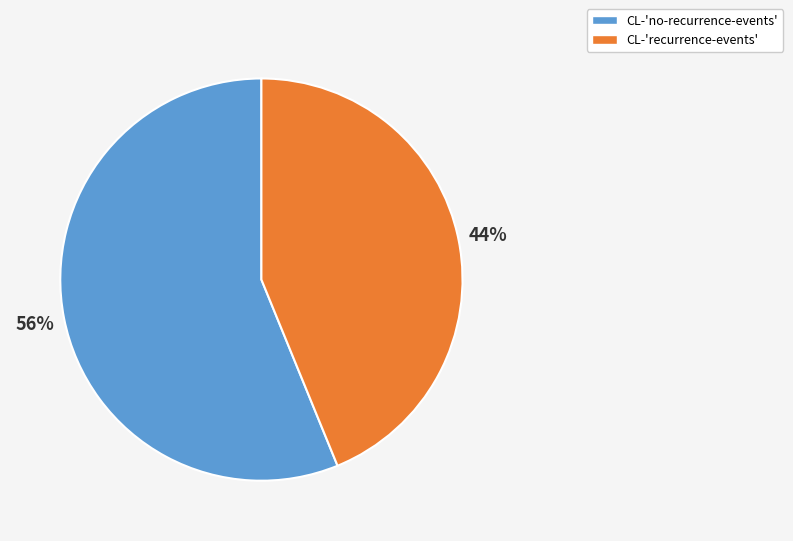

To the nearest percent, what is the average slice percentage?

50%